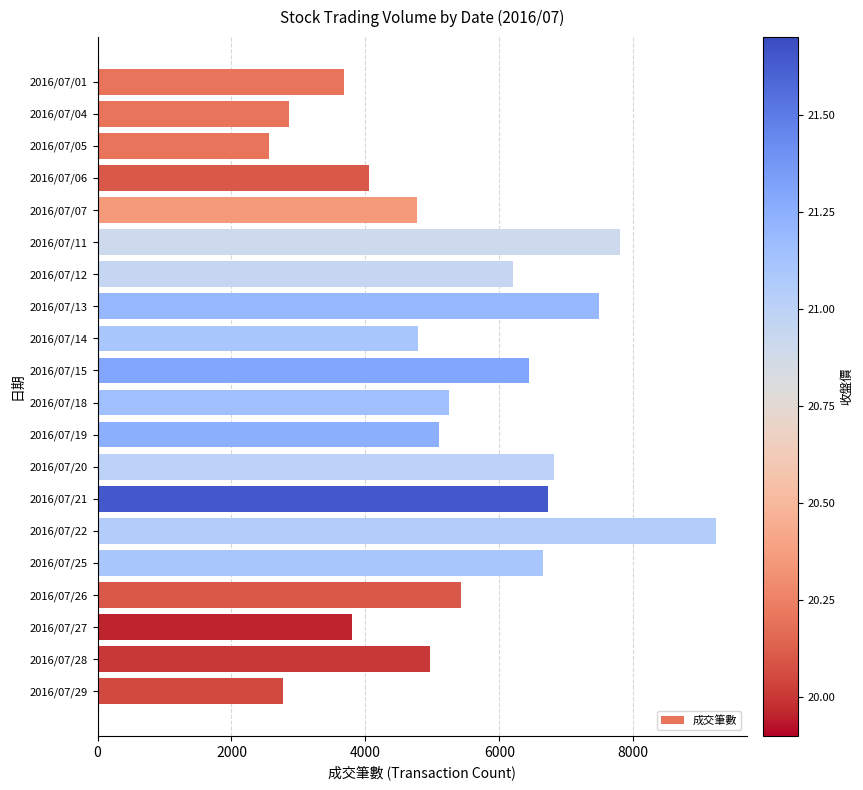

What is the change in value from 2016/07/15 to 2016/07/26?

-1003